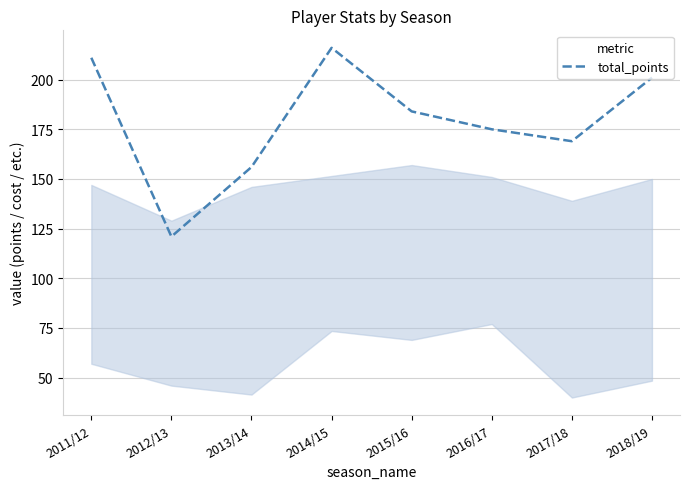

How many interior local valleys (lower than both neighbors) does the data have?

2